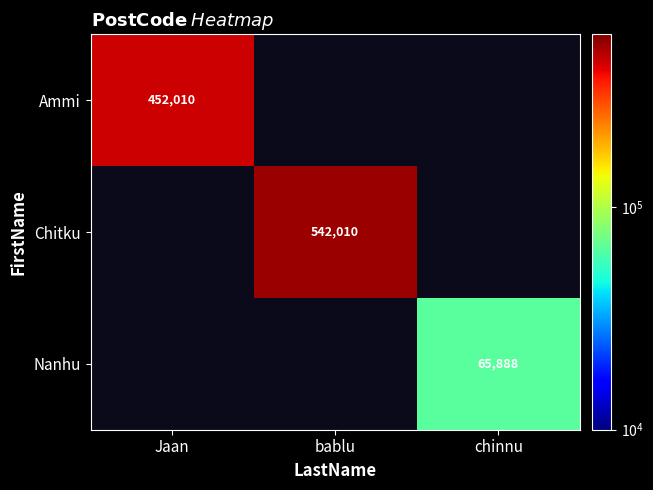

The value of Chitku at bablu is 215250. True or false?

False